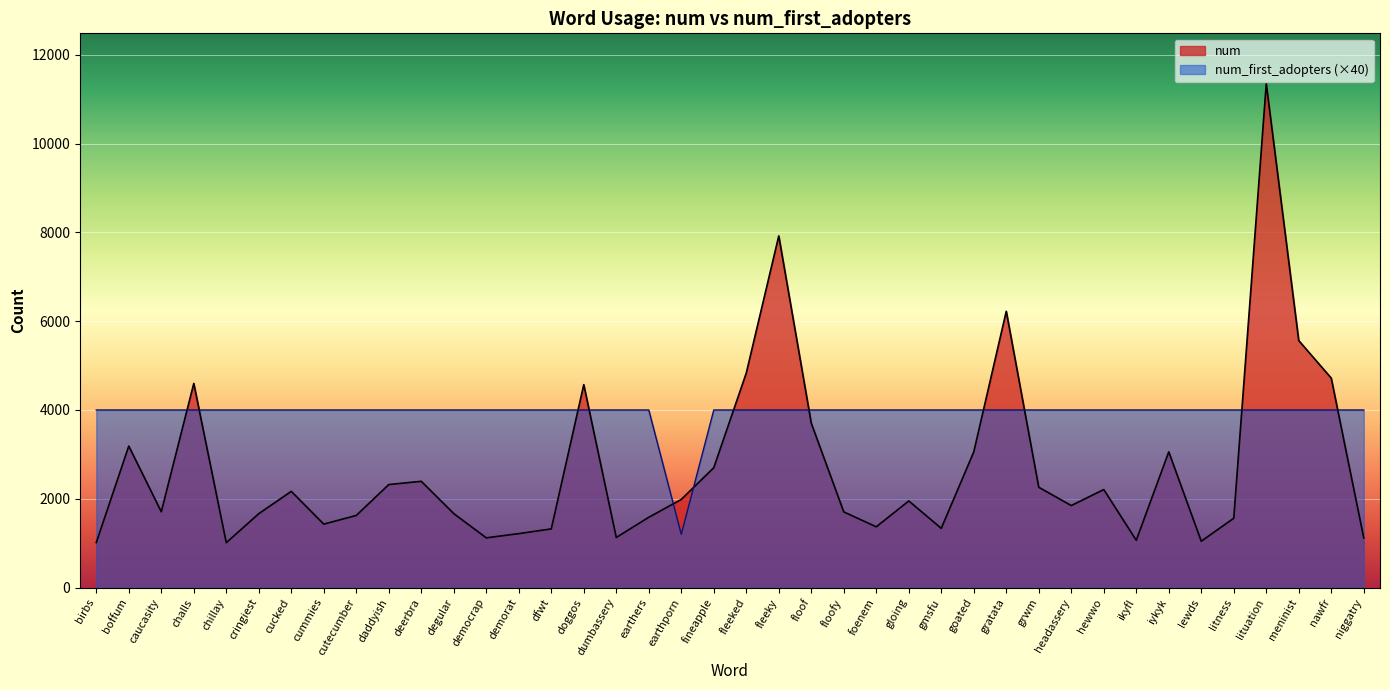

What are all the series names shown in the legend?

num, num_first_adopters (×40)